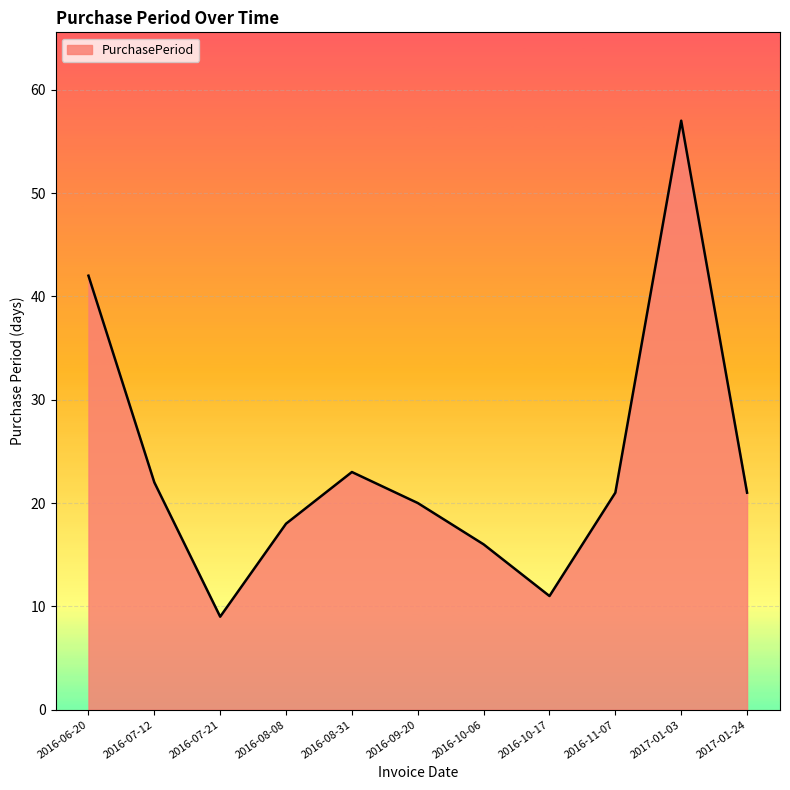

What position from the left is 2016-08-31?

5